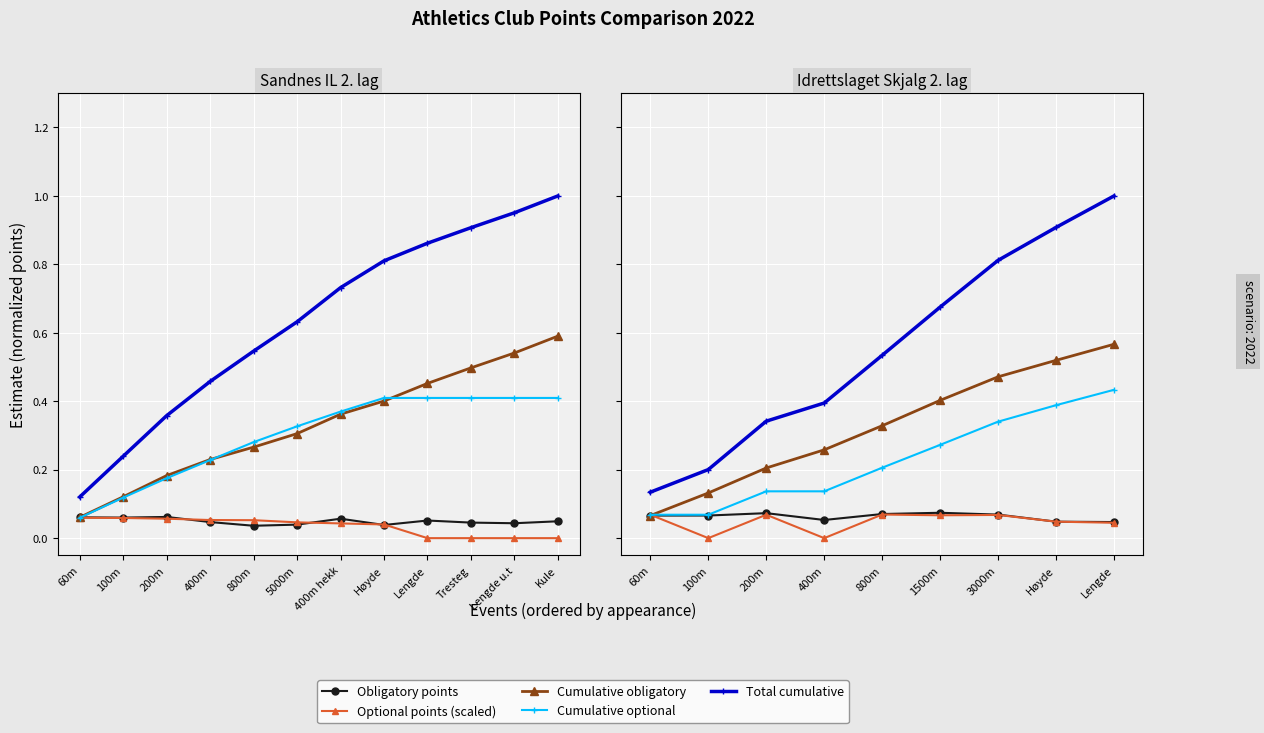

Between 400m and 3000m, which series saw the biggest shift?

Total cumulative